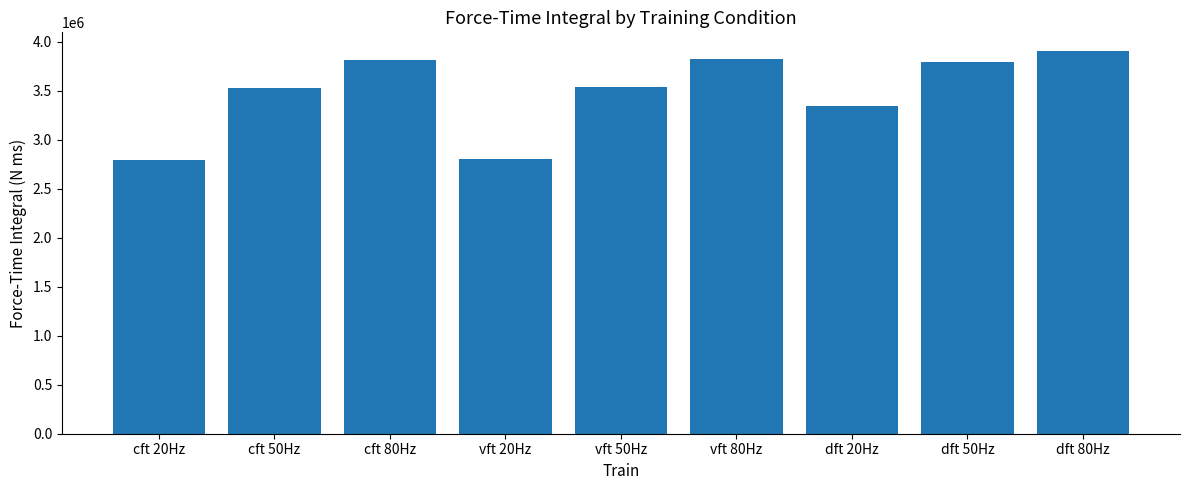

How many values are below 3533429?

4